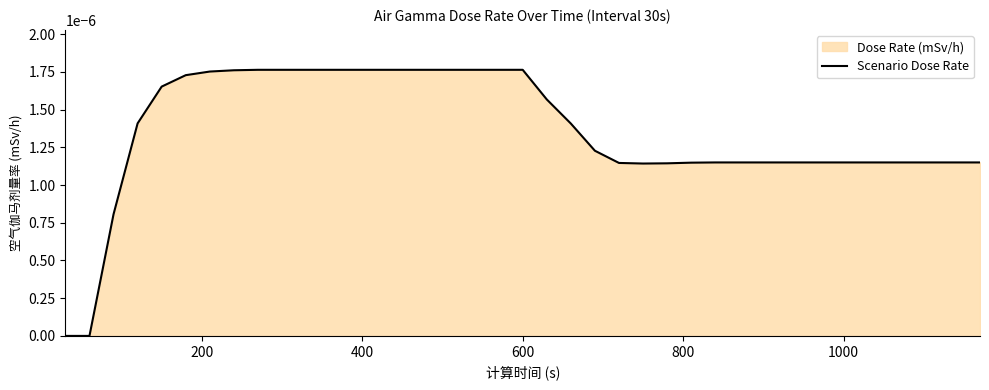

Count the number of categories in the chart.

39